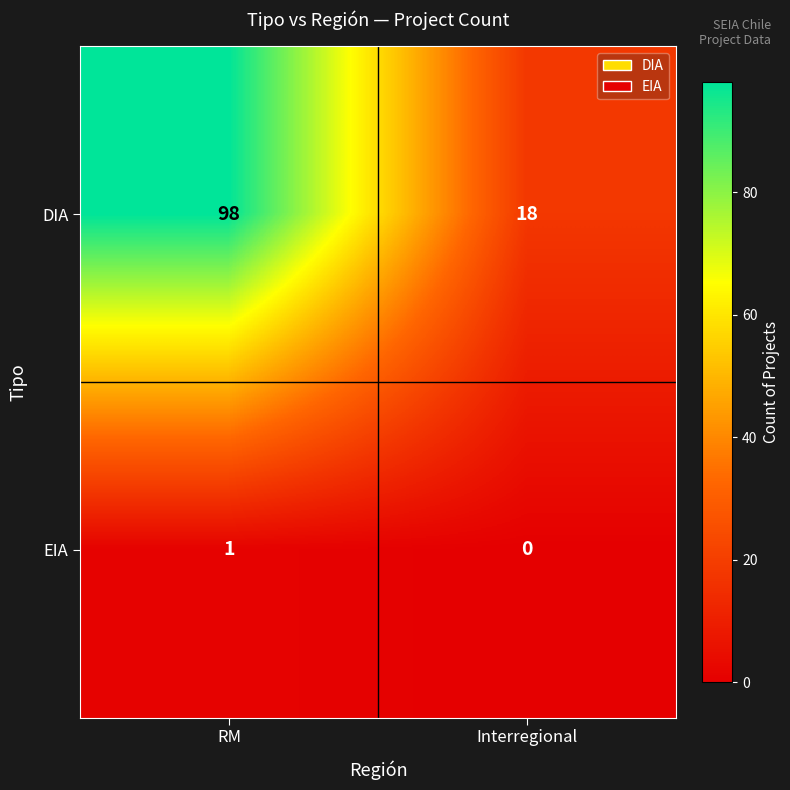

The DIA series shows 98 at RM. True or false?

True